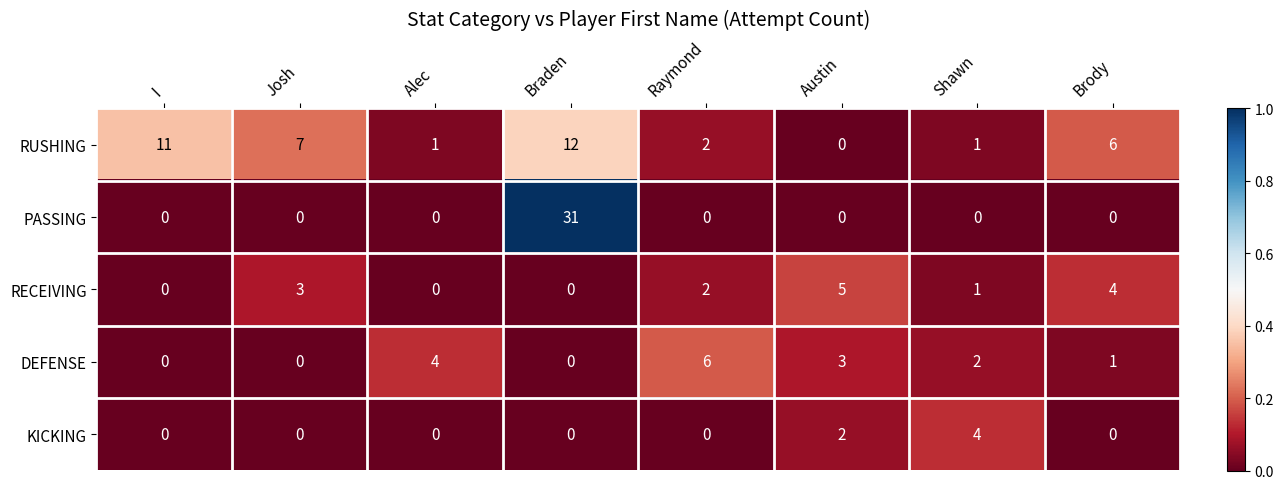

How many series are shown in this chart?

5